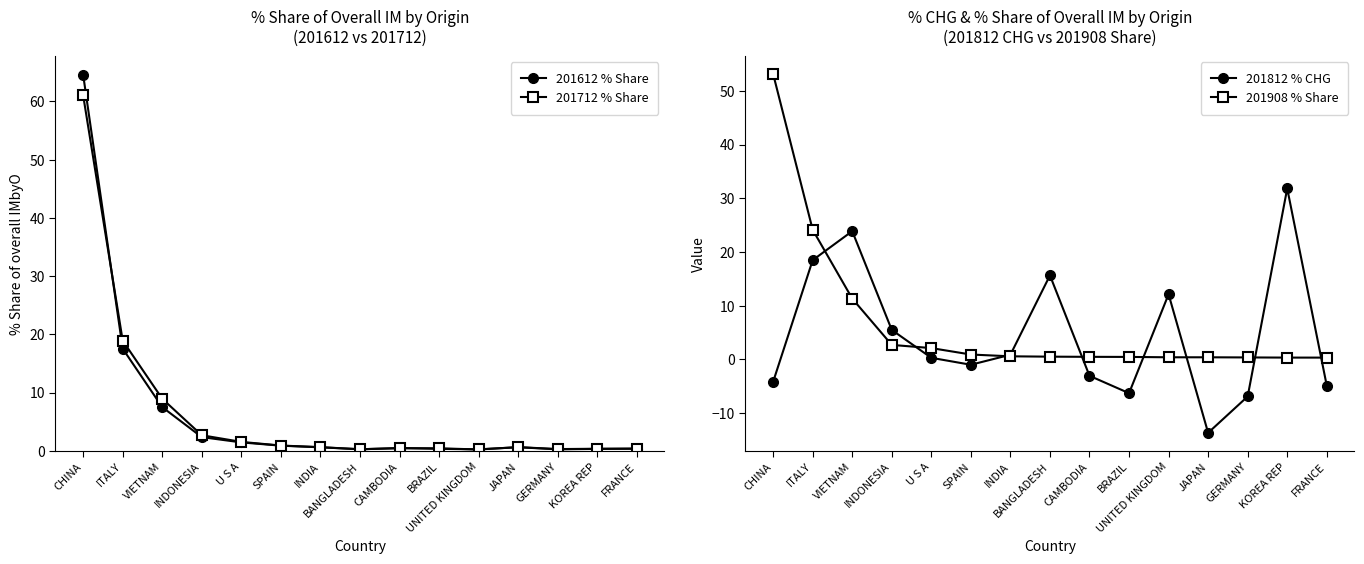

What is the sum of the 201812 % CHG values at KOREA REP and ITALY?

50.3